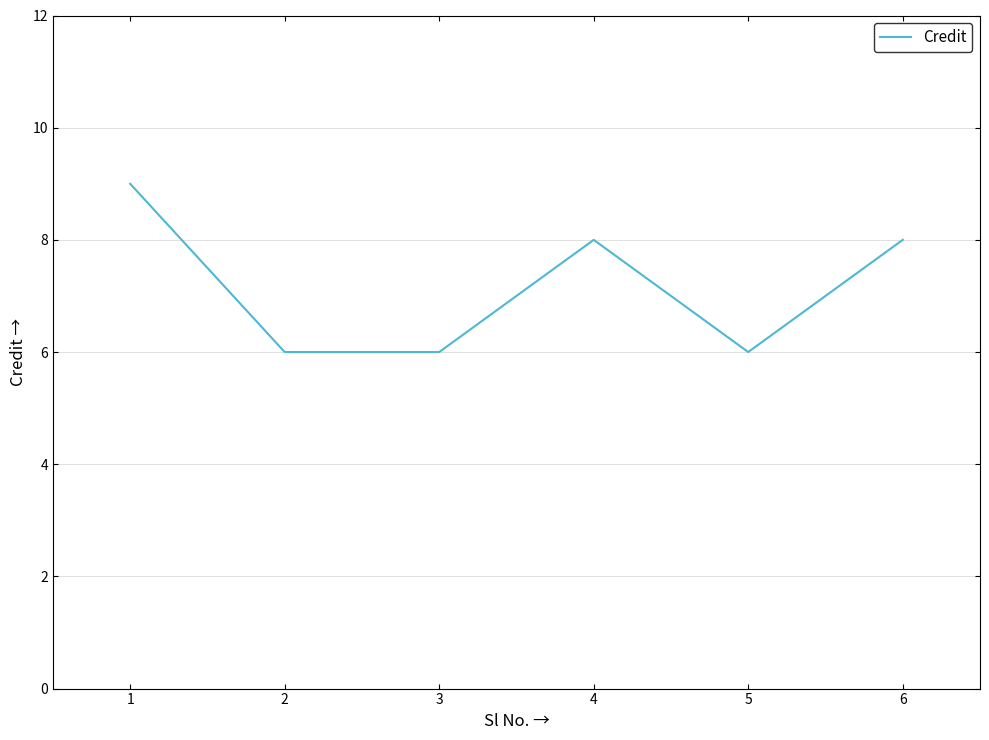

What is the change in value from 2 to 6?

+2